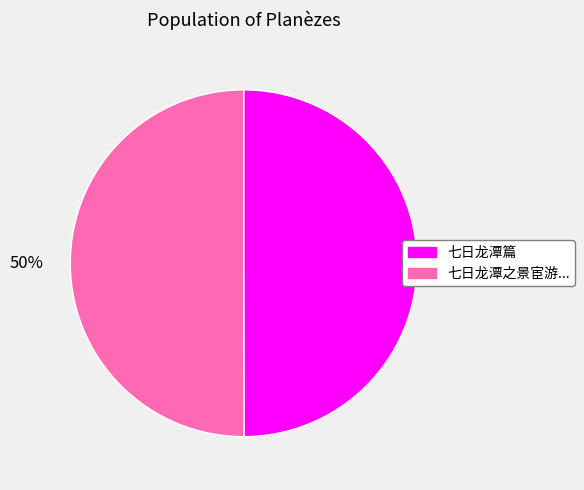

Count the number of slices in the pie.

2